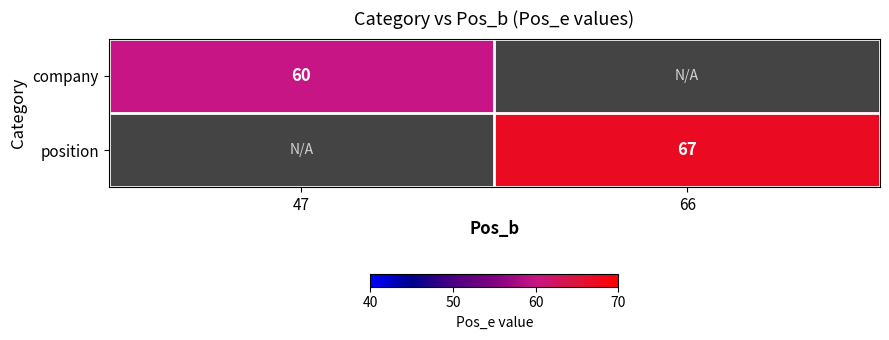

Is it true that position equals 36 at 66?

False